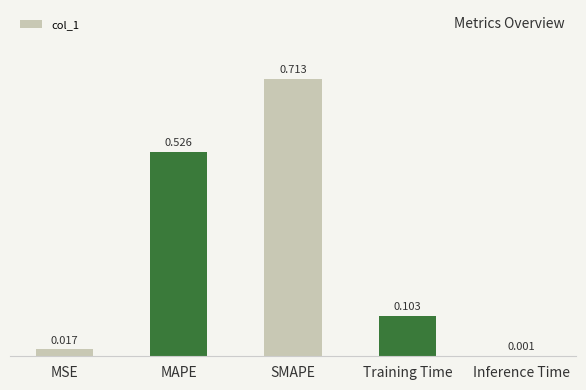

Between Training Time and MAPE, which is larger?

MAPE